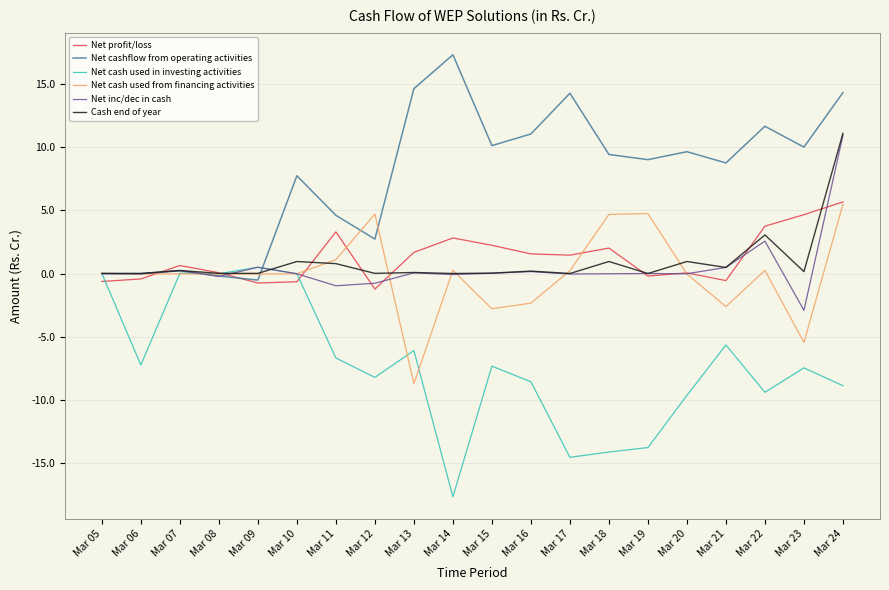

Which series changed the most between Mar 22 and Mar 23?

Net cash used from financing activities